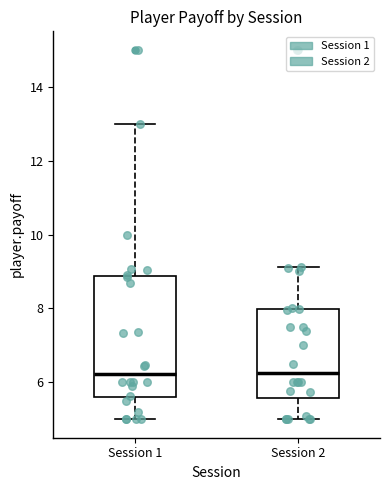

Reading left to right, transcribe this box plot: for each box, give where its median line is, the range the box spans, and where its two whiskers end, as read against the y-axis. The values are not printed on the chart, so give them approximately, as read against the axis.

Session 1: median 6.2, box 5.6 to 8.8, whiskers 5.0 to 13.0
Session 2: median 6.2, box 5.6 to 8.0, whiskers 5.0 to 9.2